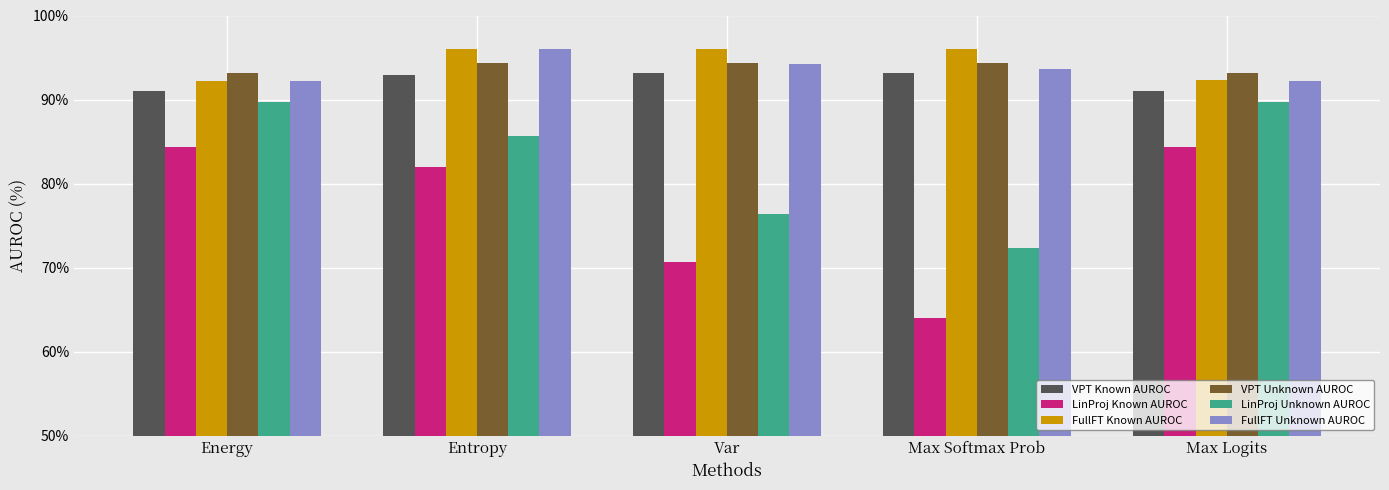

The LinProj Known AUROC series shows 119.6 at Max Logits. True or false?

False